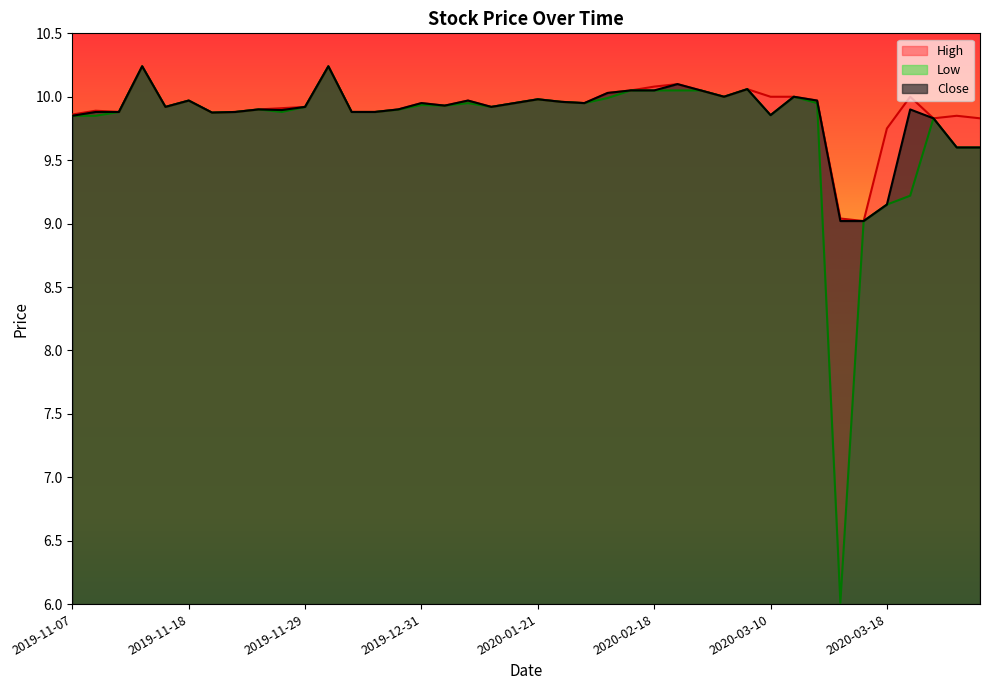

Rank the series at 2020-01-08 from highest to lowest value.

High, Close, Low